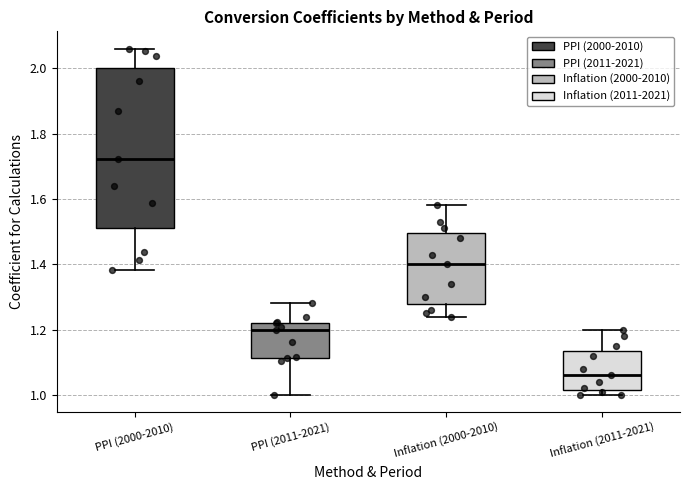

Which box is the tallest, from its lower edge to its upper edge?

PPI (2000-2010)